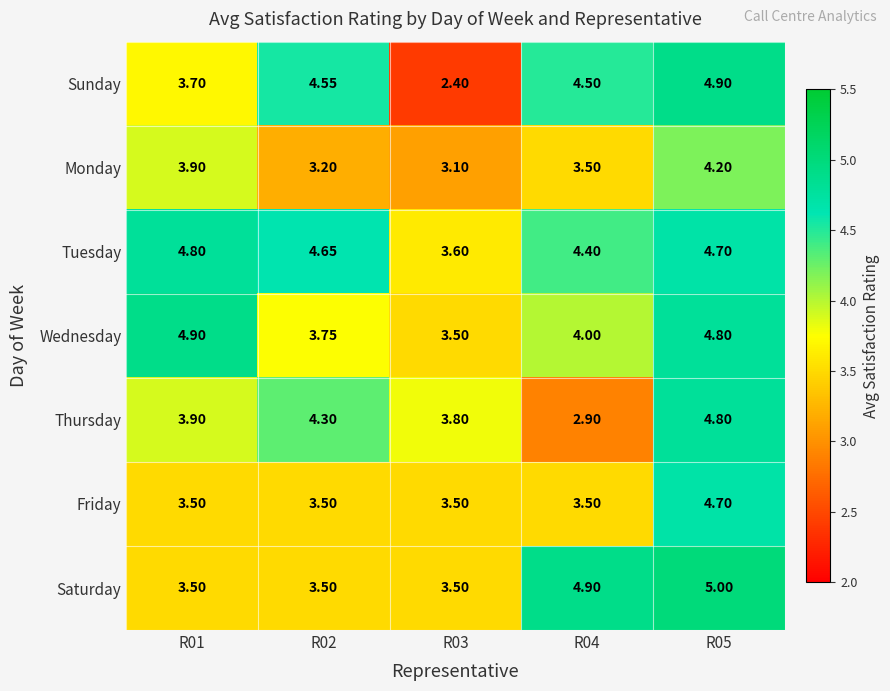

Is the value of Monday at R02 greater than the value of Sunday at R05?

No